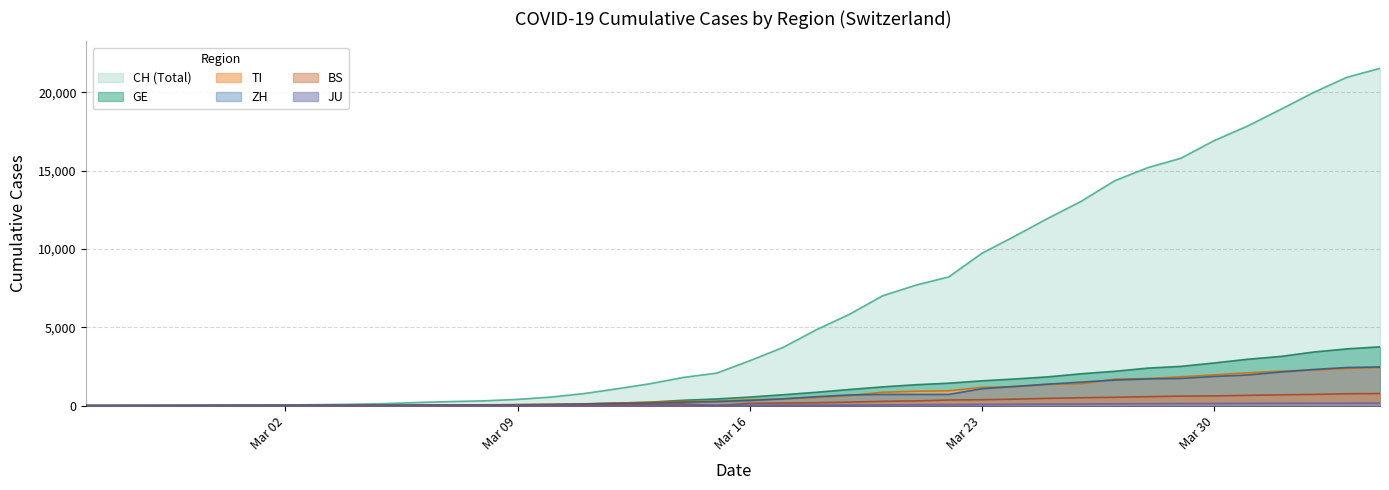

What value does the ZH series have at 2020-02-29?

6